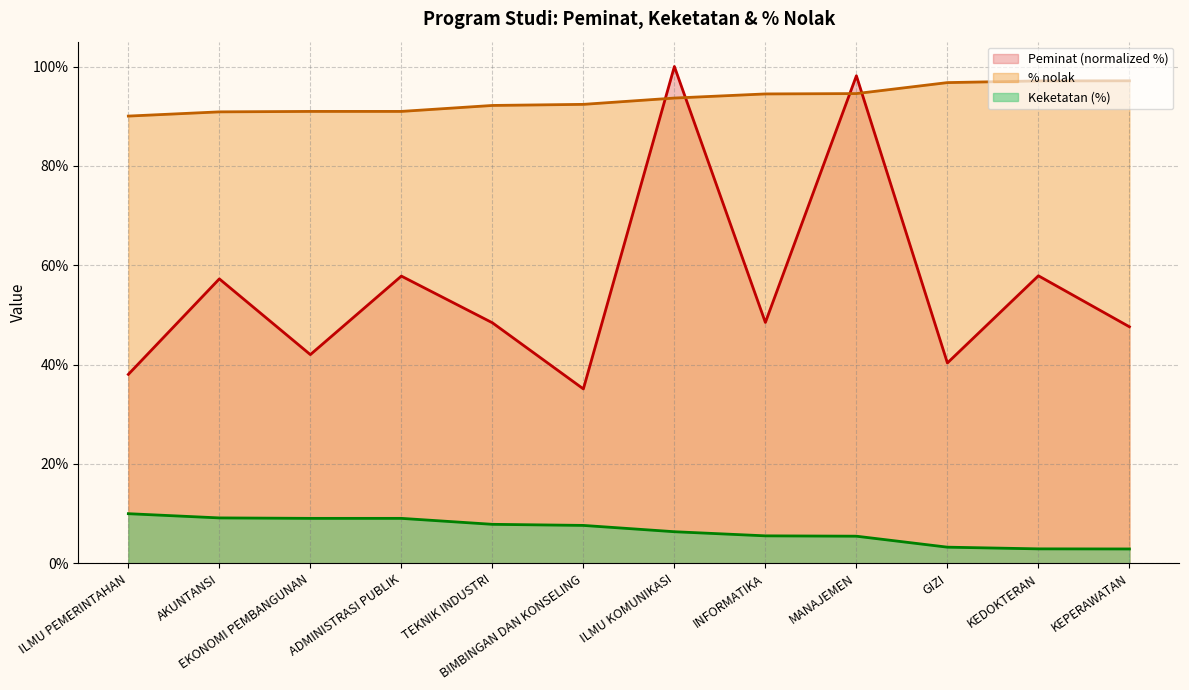

True or false: Keketatan (%) and % nolak intersect in this chart.

False